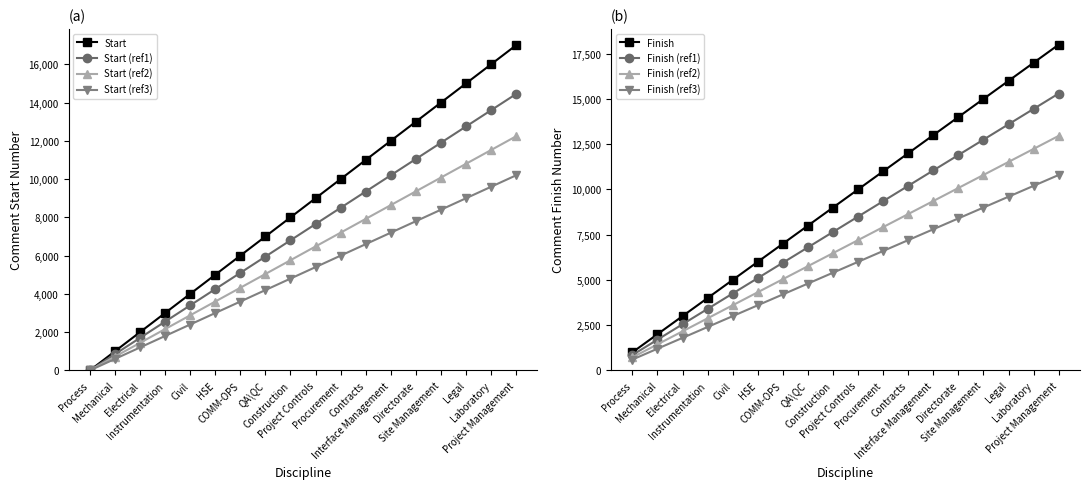

At which category is the sum across all series the highest?

Project Management